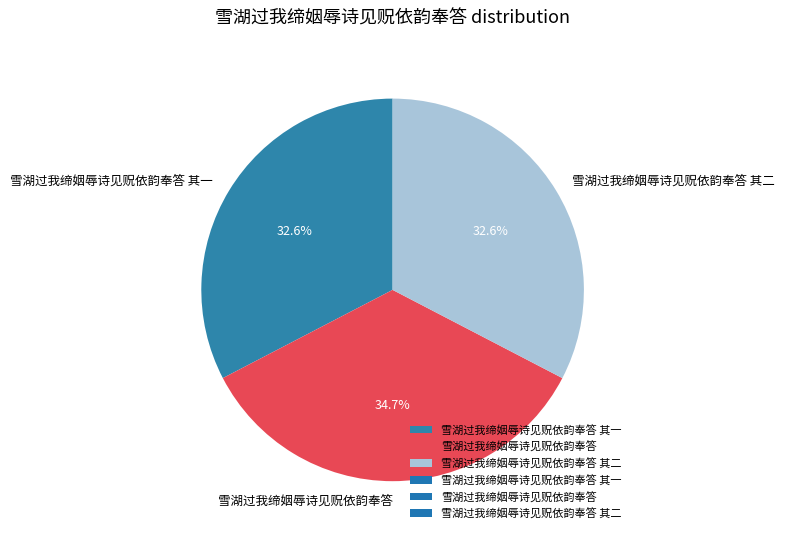

Is there any slice that represents more than half of the pie?

No